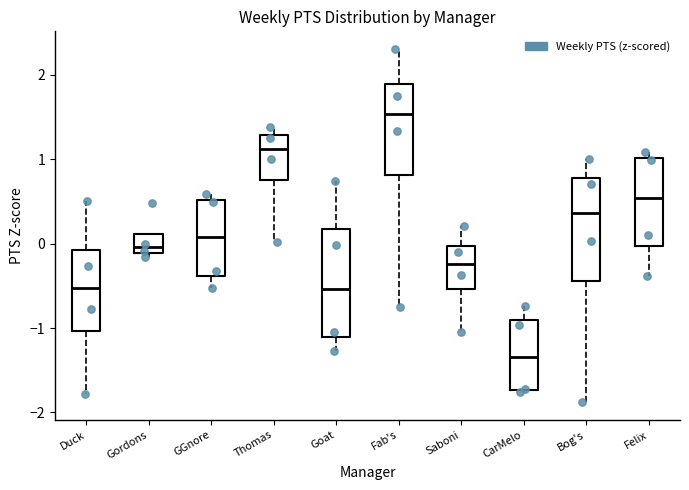

Reading left to right, transcribe this box plot: for each box, give where its median line is, the range the box spans, and where its two whiskers end, as read against the y-axis. The values are not printed on the chart, so give them approximately, as read against the axis.

Duck: median -0.5, box -1.0 to -0.1, whiskers -1.8 to 0.5
Gordons: median 0.0, box -0.1 to 0.1, whiskers -0.2 to 0.1
GGnore: median 0.1, box -0.4 to 0.5, whiskers -0.5 to 0.6
Thomas: median 1.1, box 0.8 to 1.3, whiskers 0.0 to 1.4
Goat: median -0.5, box -1.1 to 0.2, whiskers -1.3 to 0.7
Fab's: median 1.5, box 0.8 to 1.9, whiskers -0.8 to 2.3
Saboni: median -0.2, box -0.5 to 0.0, whiskers -1.0 to 0.2
CarMelo: median -1.3, box -1.7 to -0.9, whiskers -1.8 to -0.7
Bog's: median 0.4, box -0.4 to 0.8, whiskers -1.9 to 1.0
Felix: median 0.5, box 0.0 to 1.0, whiskers -0.4 to 1.1